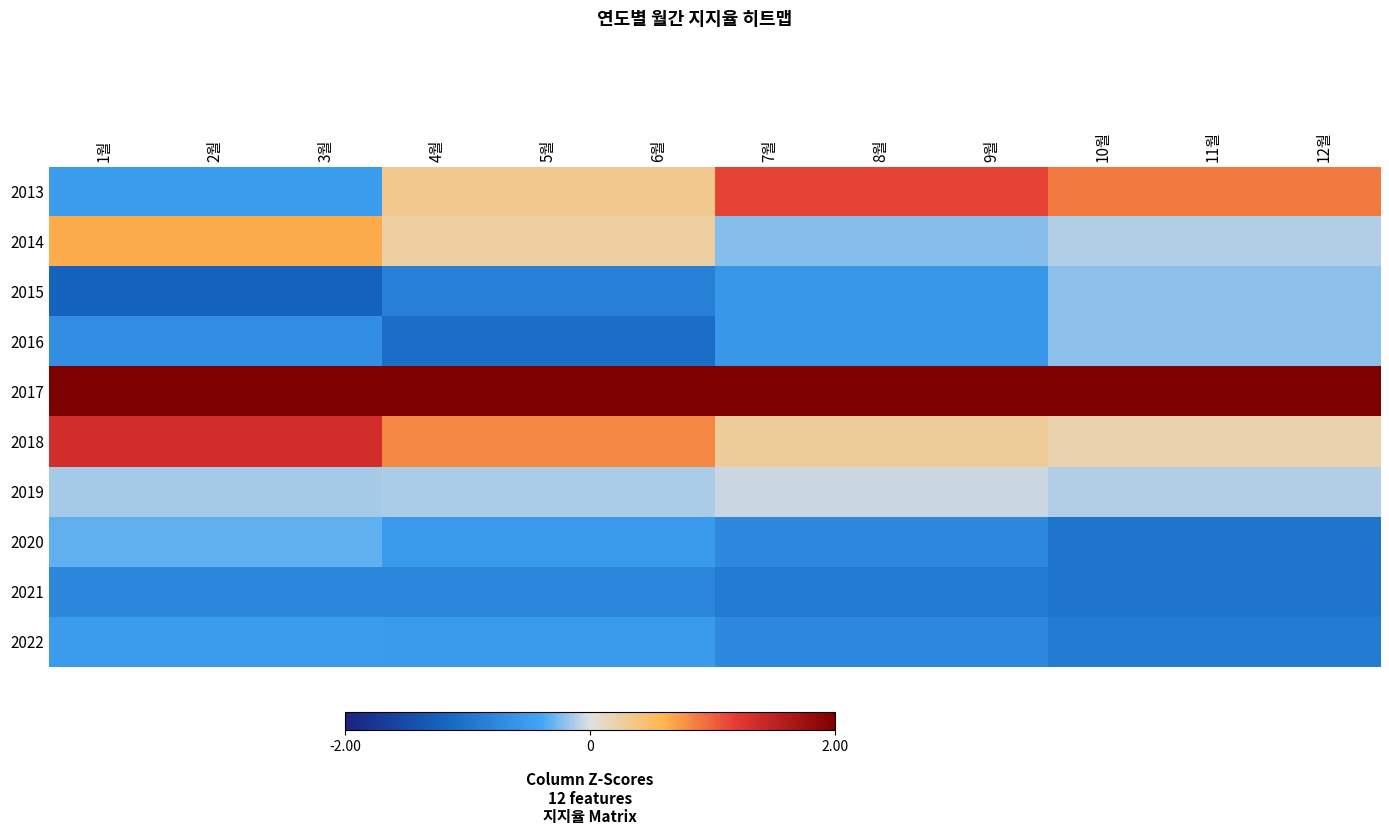

Which category has the highest value across all series?

10월